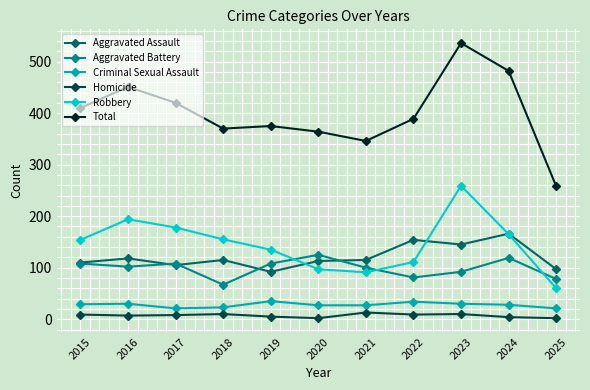

Is it true that Homicide equals 9 at 2022?

True